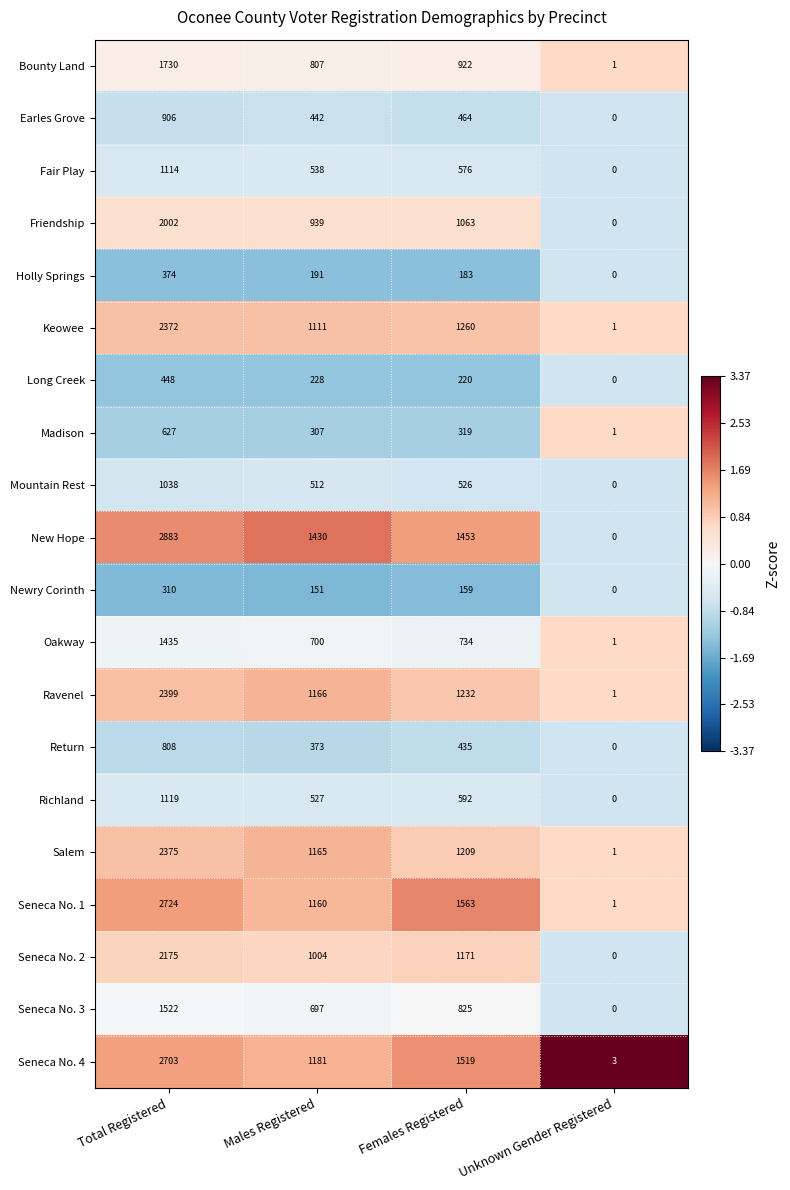

What is the maximum value shown in the chart?

2883